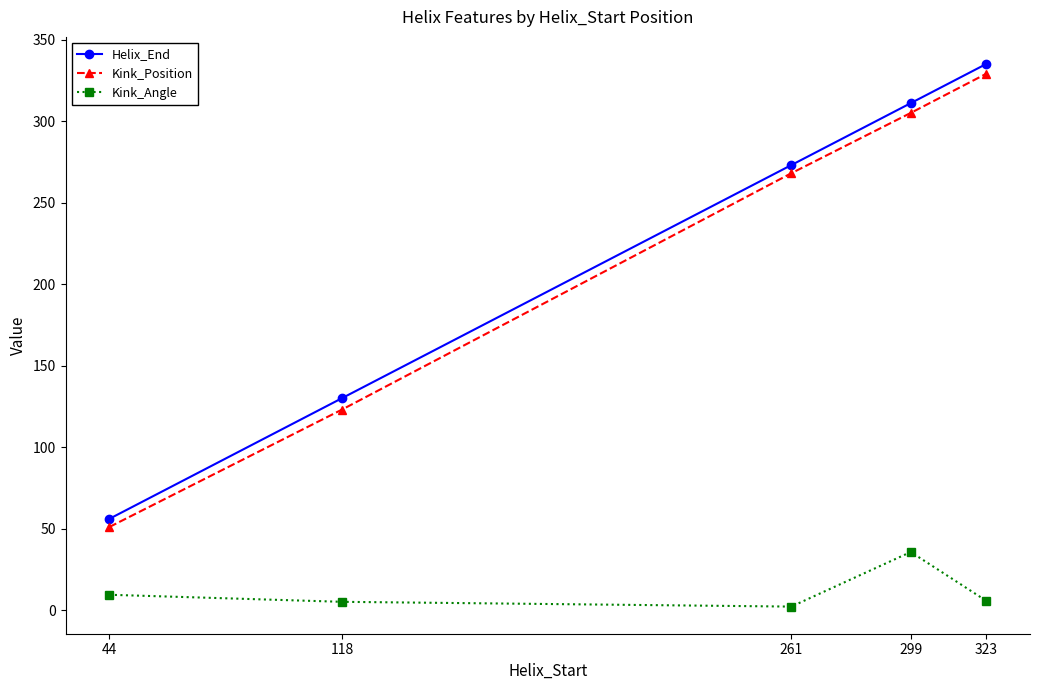

At which label does Kink_Position reach its minimum?

44